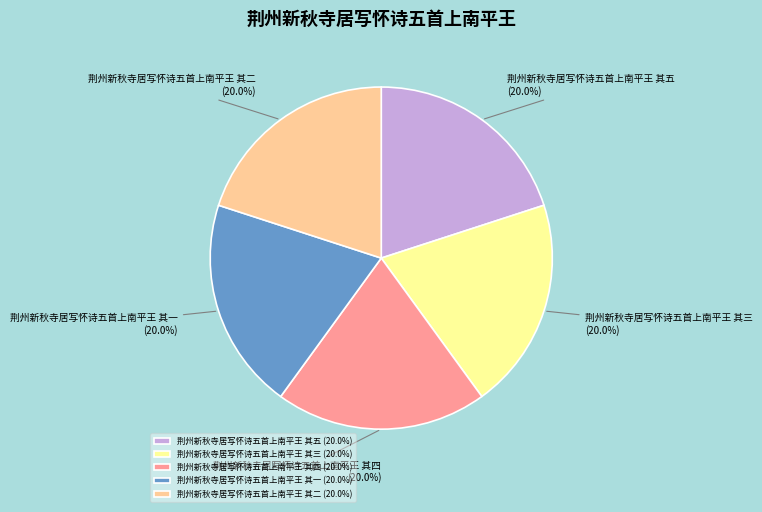

What is the ratio of the value at 荆州新秋寺居写怀诗五首上南平王 其一 to the value at 荆州新秋寺居写怀诗五首上南平王 其三?

1.0